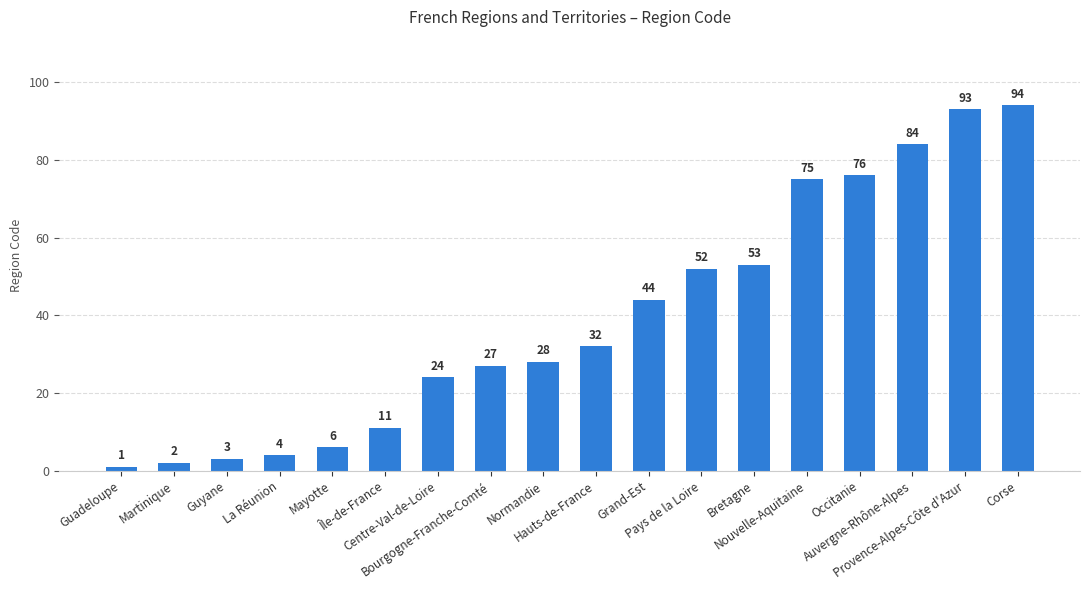

Reading right to left, what are all the values shown in this chart?

94	93	84	76	75	53	52	44	32	28	27	24	11	6	4	3	2	1